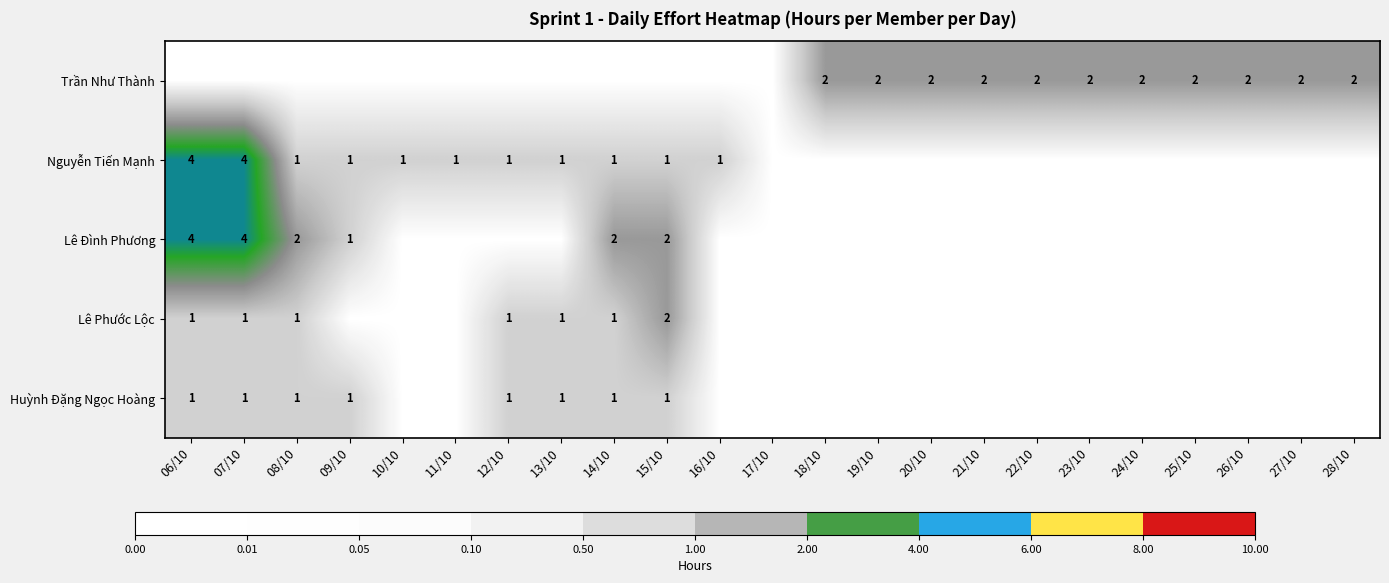

Which category has the lowest value across all series?

06/10